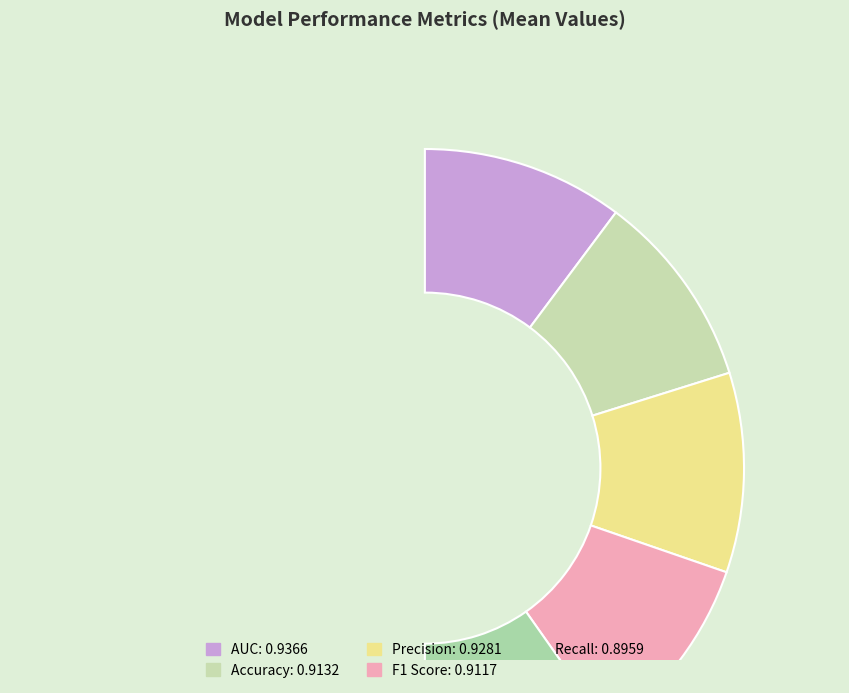

Which slice is the largest?

AUC